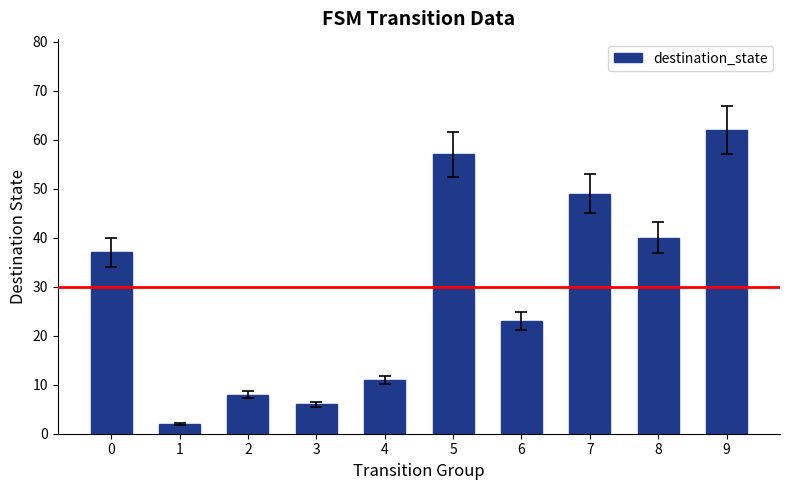

Which has a higher value, 8 or 2?

8